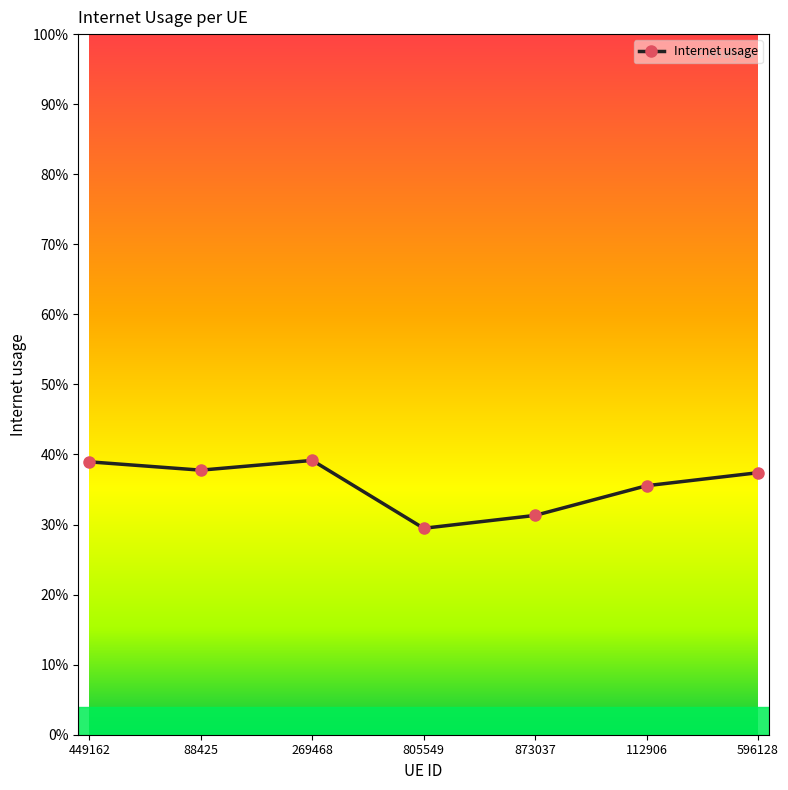

What is the average value?

0.4